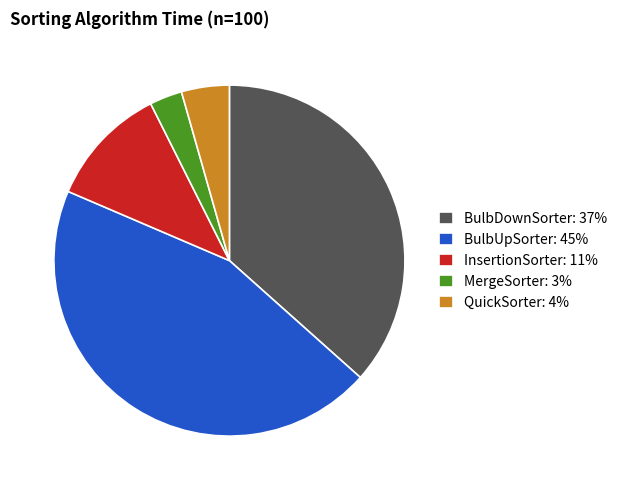

Is it true that MergeSorter: 3% is 3% of the pie?

True